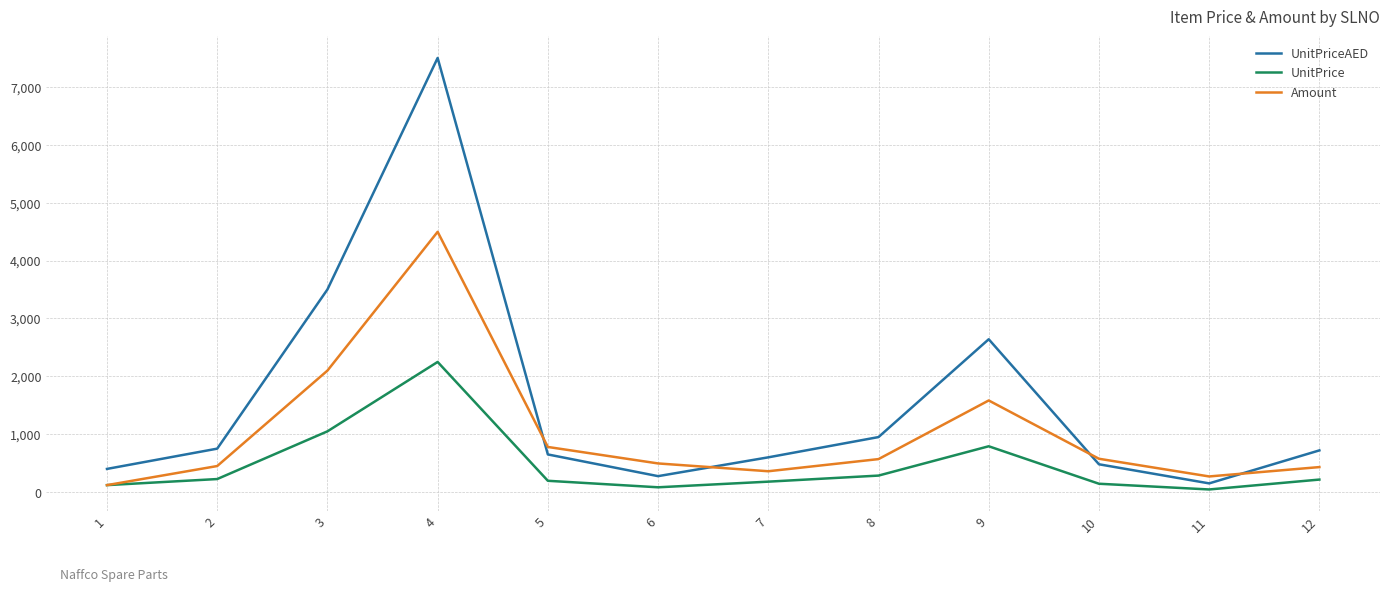

What is the difference between the Amount values at 10 and 4?

3920.4